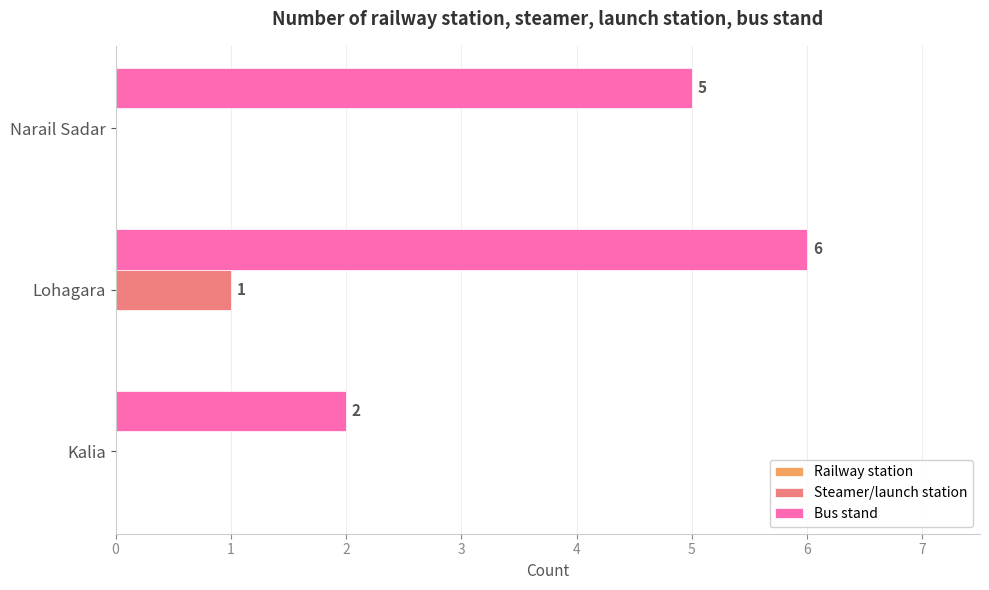

Which series changed the most between Kalia and Narail Sadar?

Bus stand